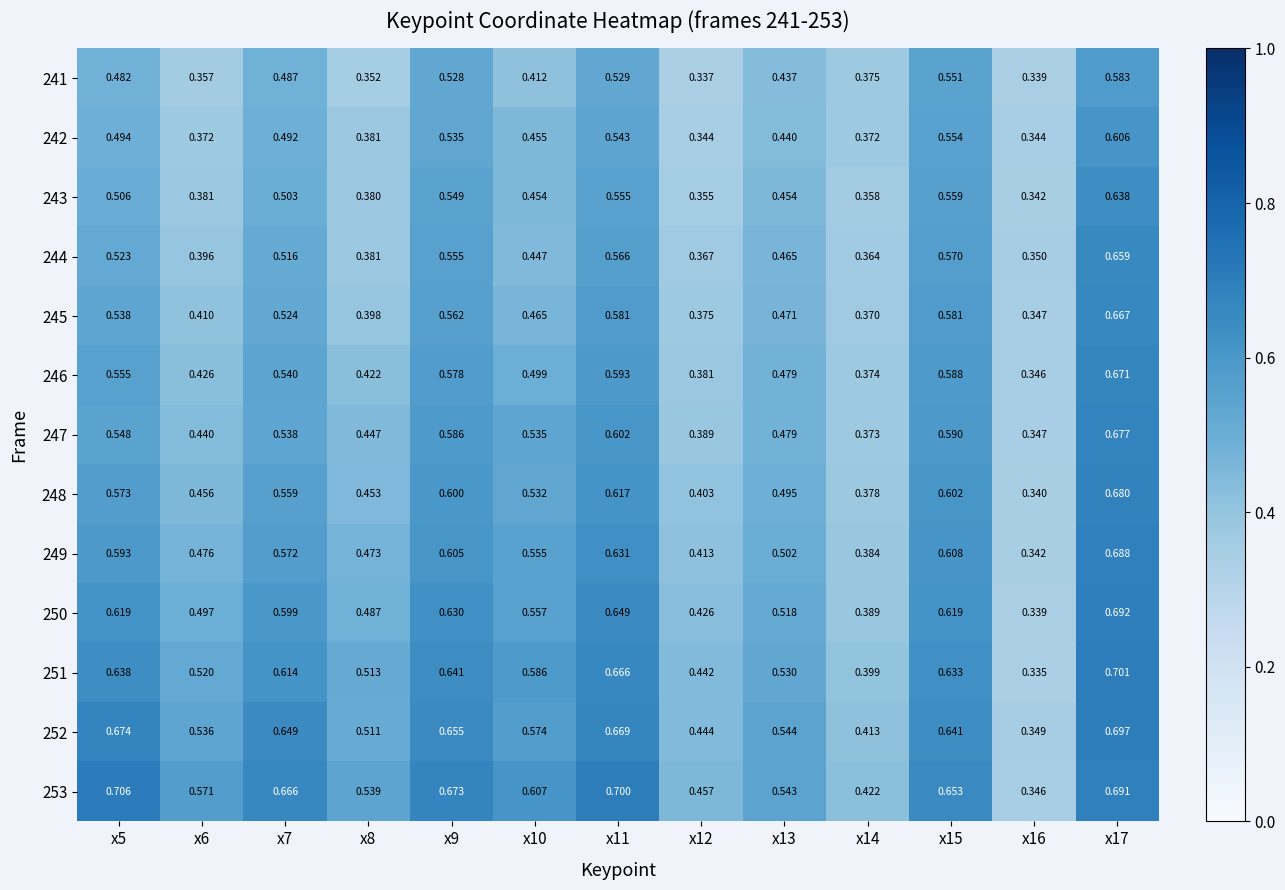

What is the difference between the highest and lowest values at x9?

0.1